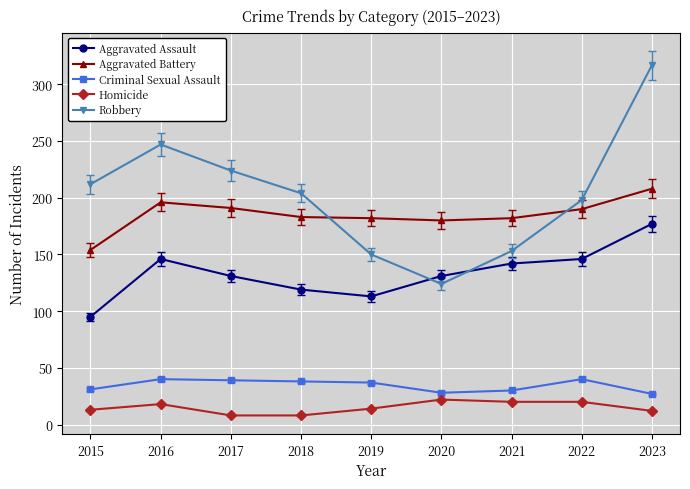

At 2018, list the series in order from largest to smallest.

Robbery, Aggravated Battery, Aggravated Assault, Criminal Sexual Assault, Homicide